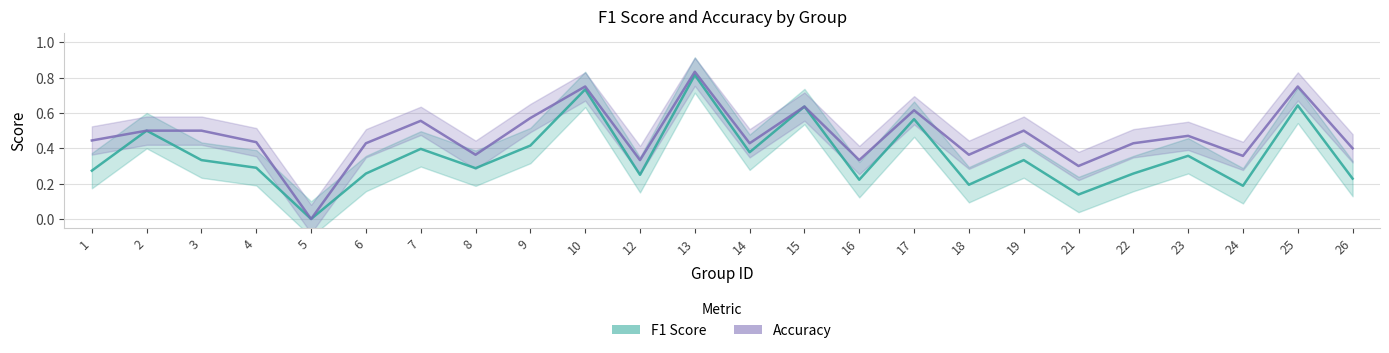

Rank the series at 10 from lowest to highest value.

F1 Score, Accuracy